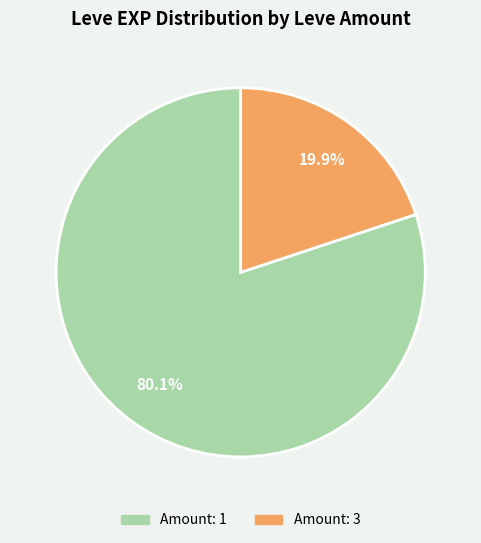

What percentage do Amount: 1 and Amount: 3 together represent?

100.0%